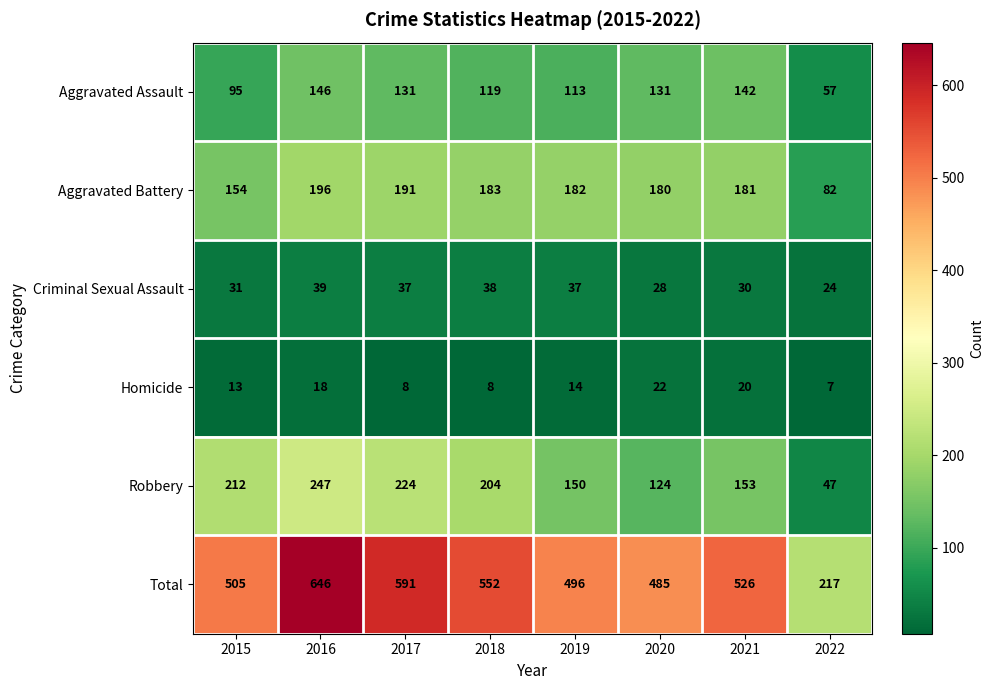

What is the spread (max minus min) of values at 2020?

463